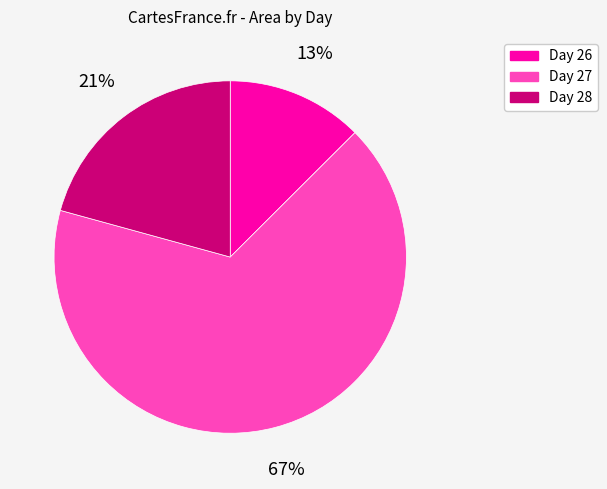

To the nearest percent, what is the average slice percentage?

33%